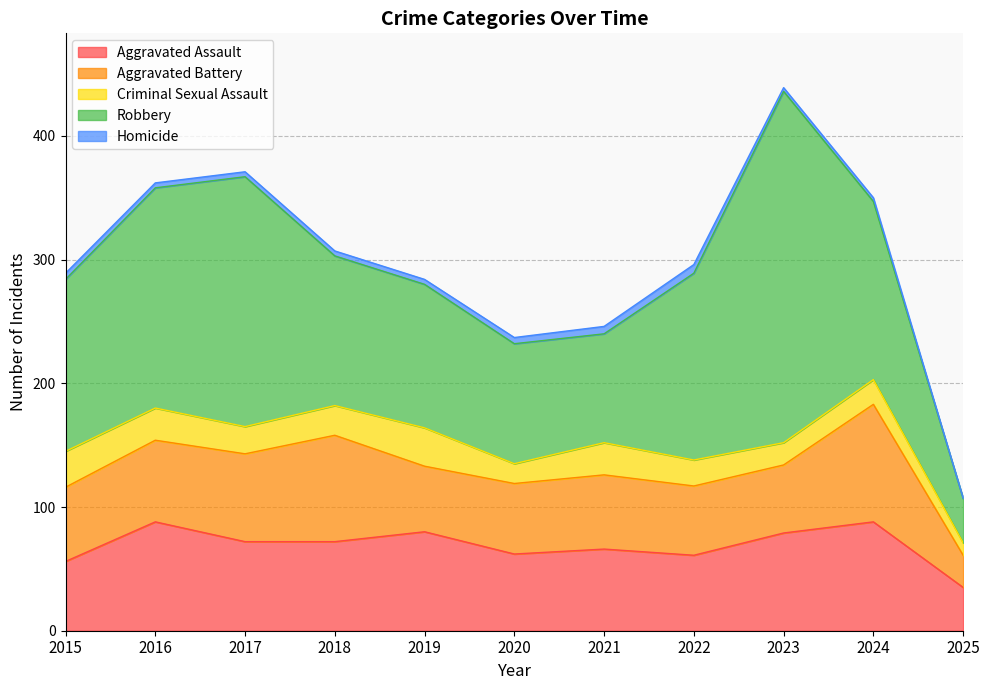

What is the value of the Aggravated Assault point at the 11th from the left?

35